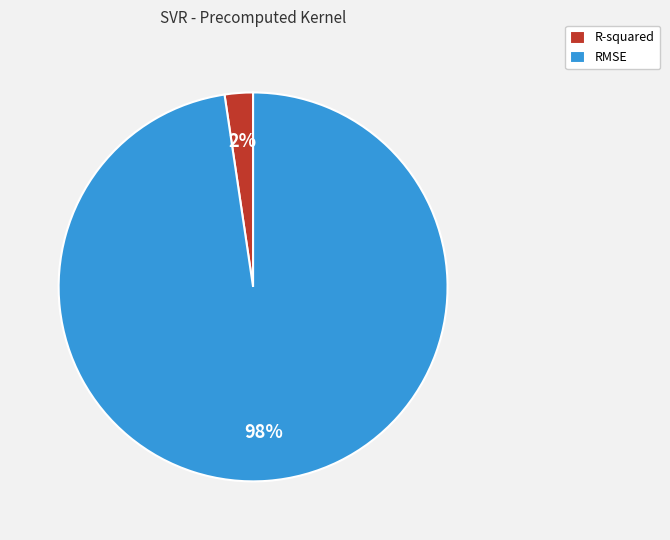

To the nearest percent, what percentage of the pie is R-squared?

2%